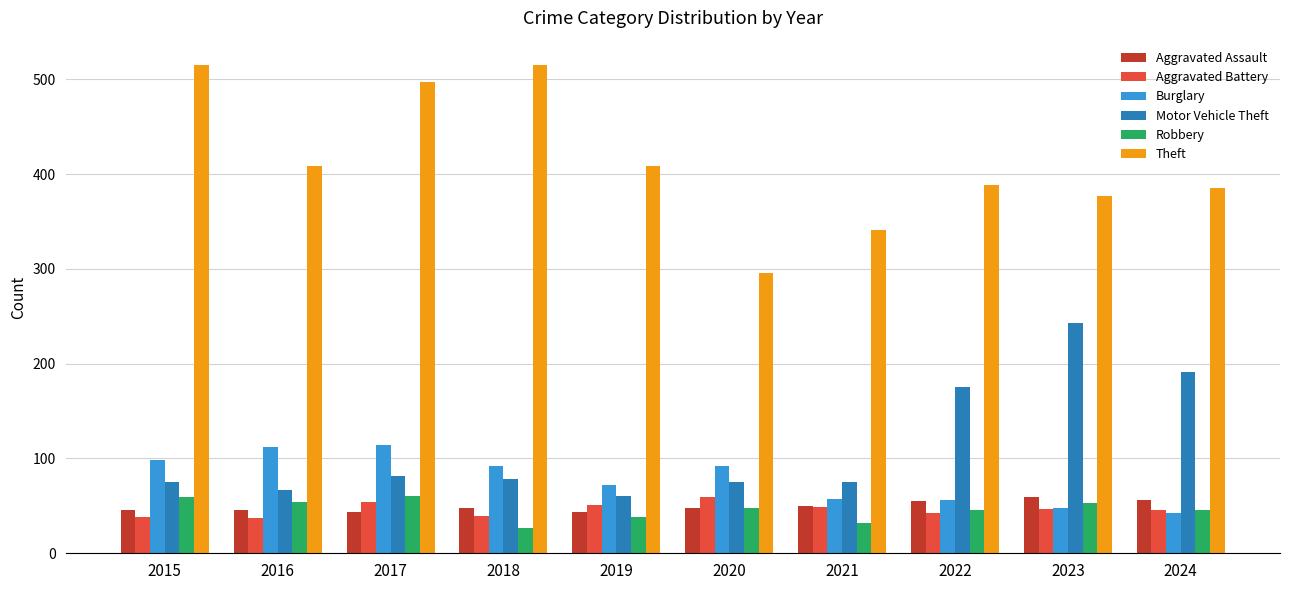

Which series has the largest range (max minus min)?

Theft